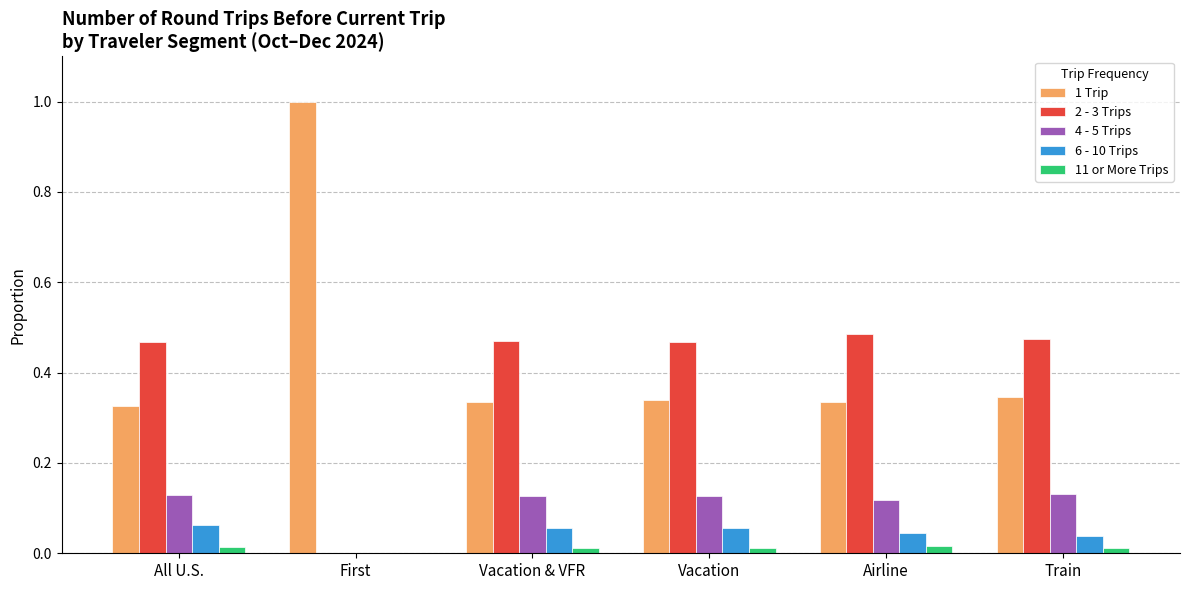

Which series has the largest total across all categories?

1 Trip